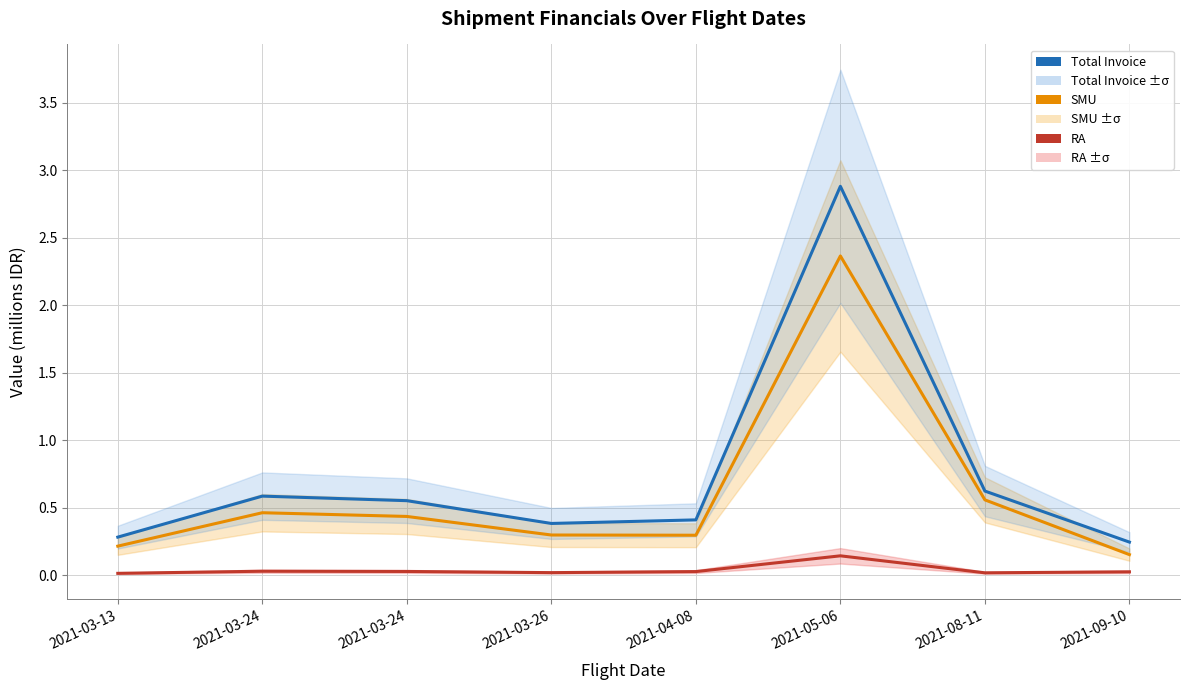

Count the number of data series in this chart.

3